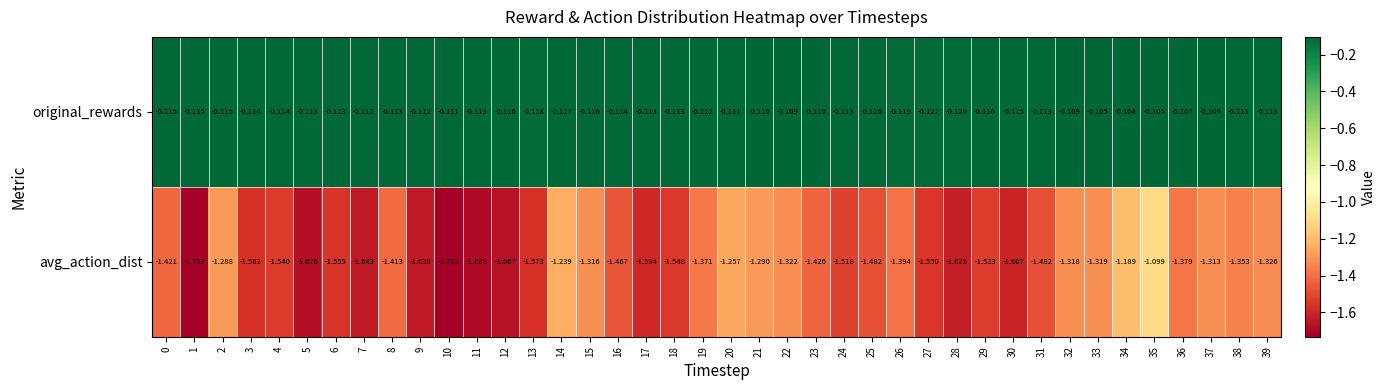

Rank the series by their average value, from lowest to highest.

avg_action_dist, original_rewards